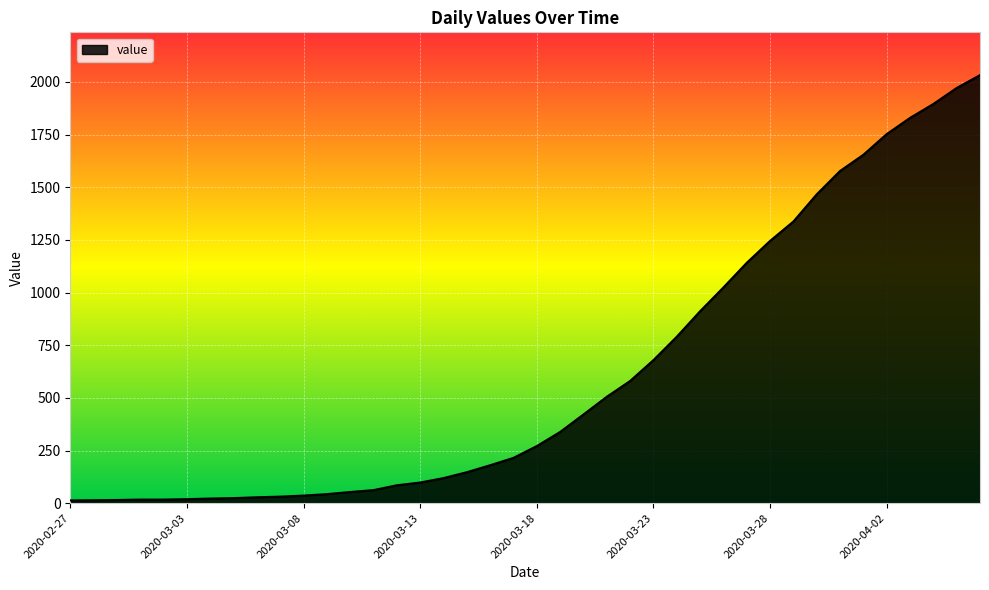

What is the sum of all values?

24656